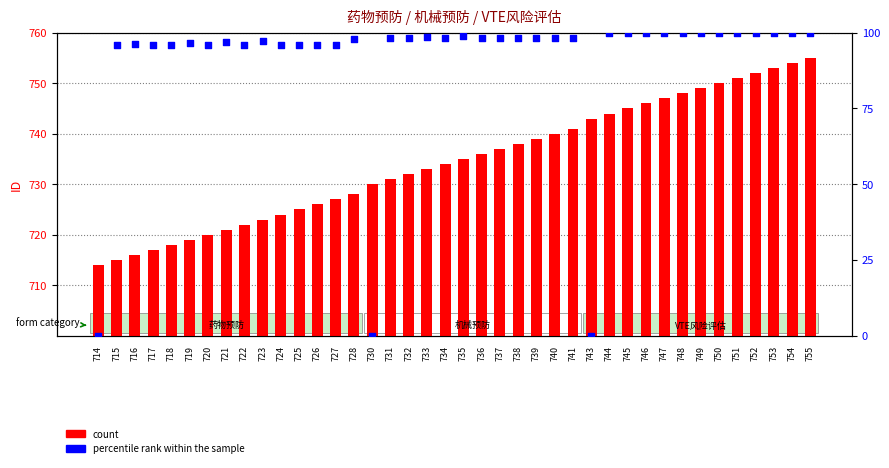

Which series reaches the minimum Y coordinate?

percentile rank within the sample